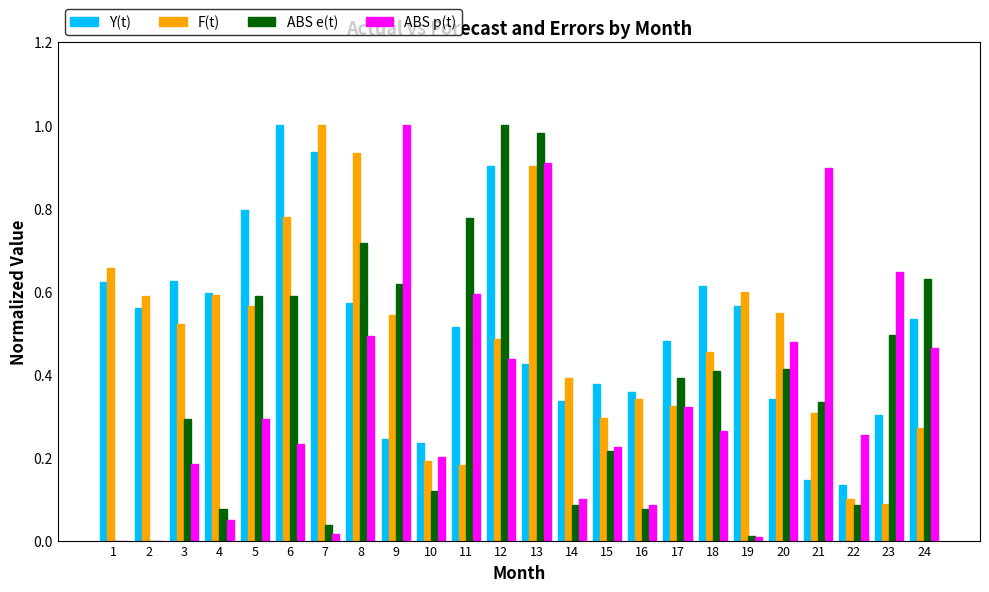

Which series changed the most between 6 and 13?

ABS p(t)